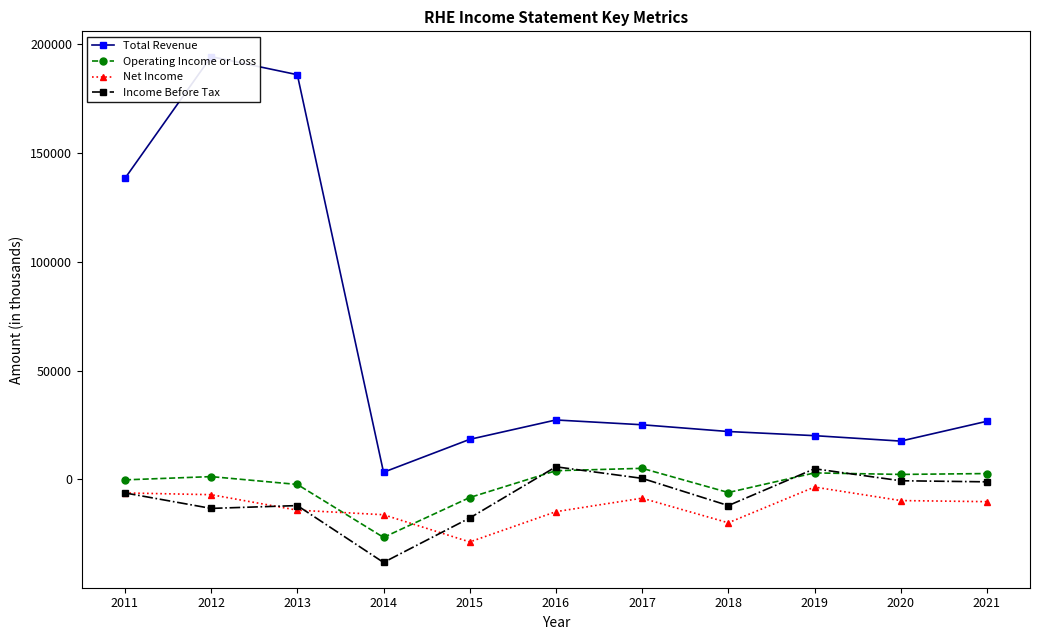

At which label does Income Before Tax reach its minimum?

2014